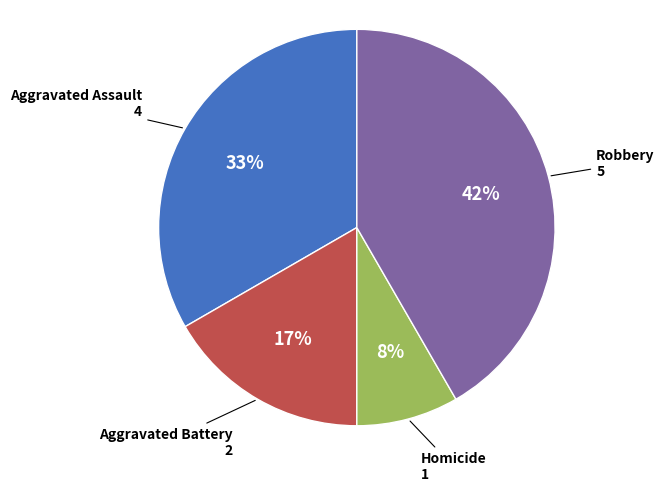

Which has a higher value, Aggravated Assault or Aggravated Battery?

Aggravated Assault